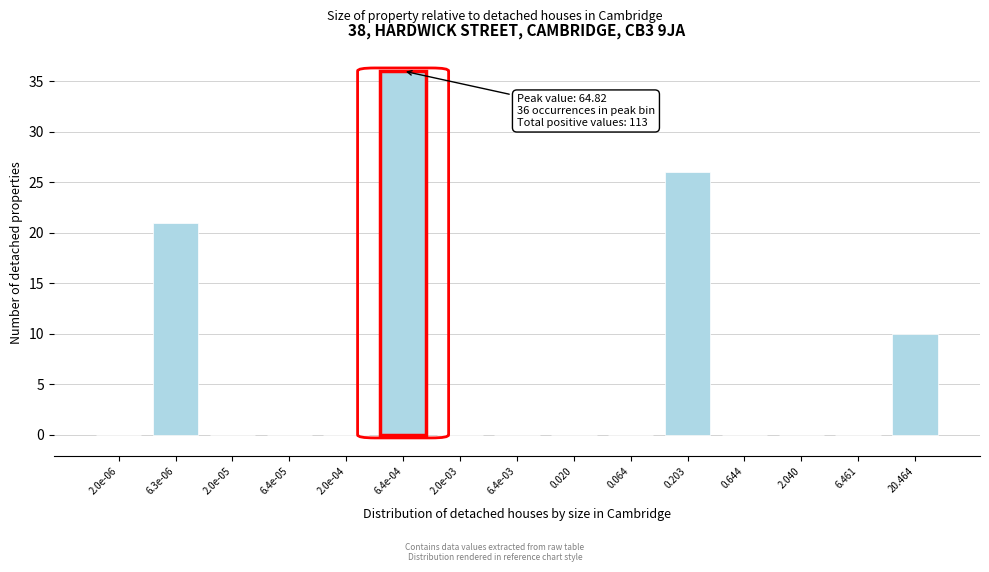

Reading right to left, list all the values displayed in this chart.

20.464=10	6.461=0	2.040=0	0.644=0	0.203=26	0.064=0	0.020=0	6.4e-03=0	2.0e-03=0	6.4e-04=36	2.0e-04=0	6.4e-05=0	2.0e-05=0	6.3e-06=21	2.0e-06=0